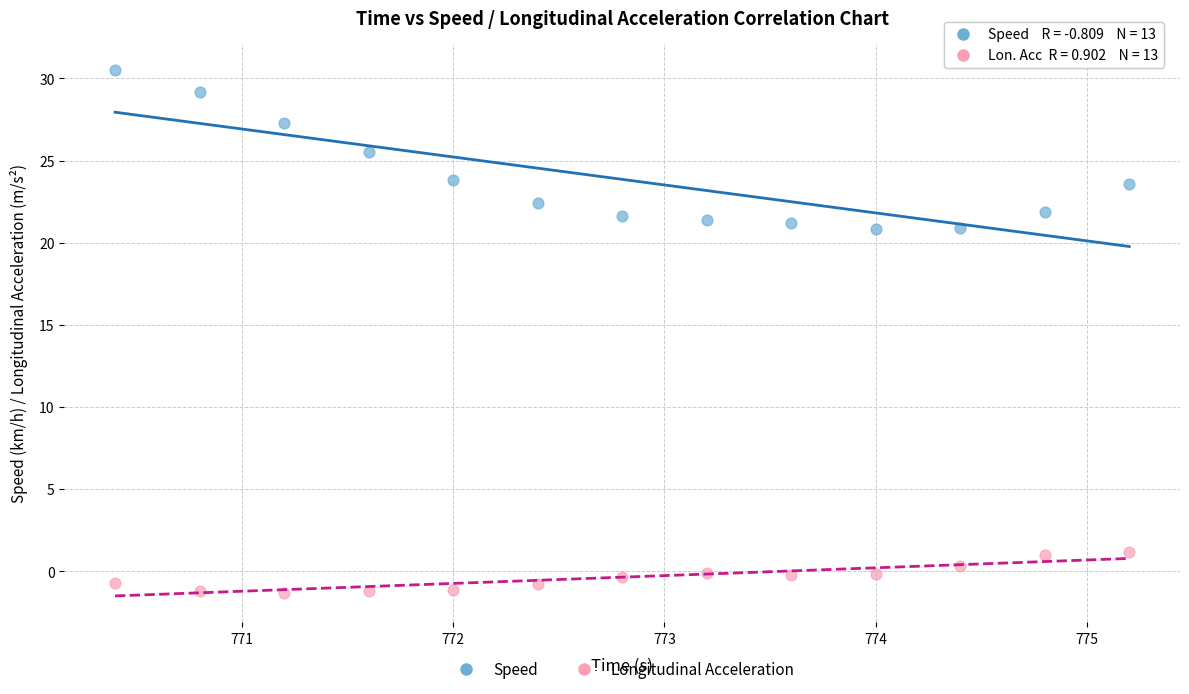

Across all data points, what is the range of Y values (max minus min)?

31.8